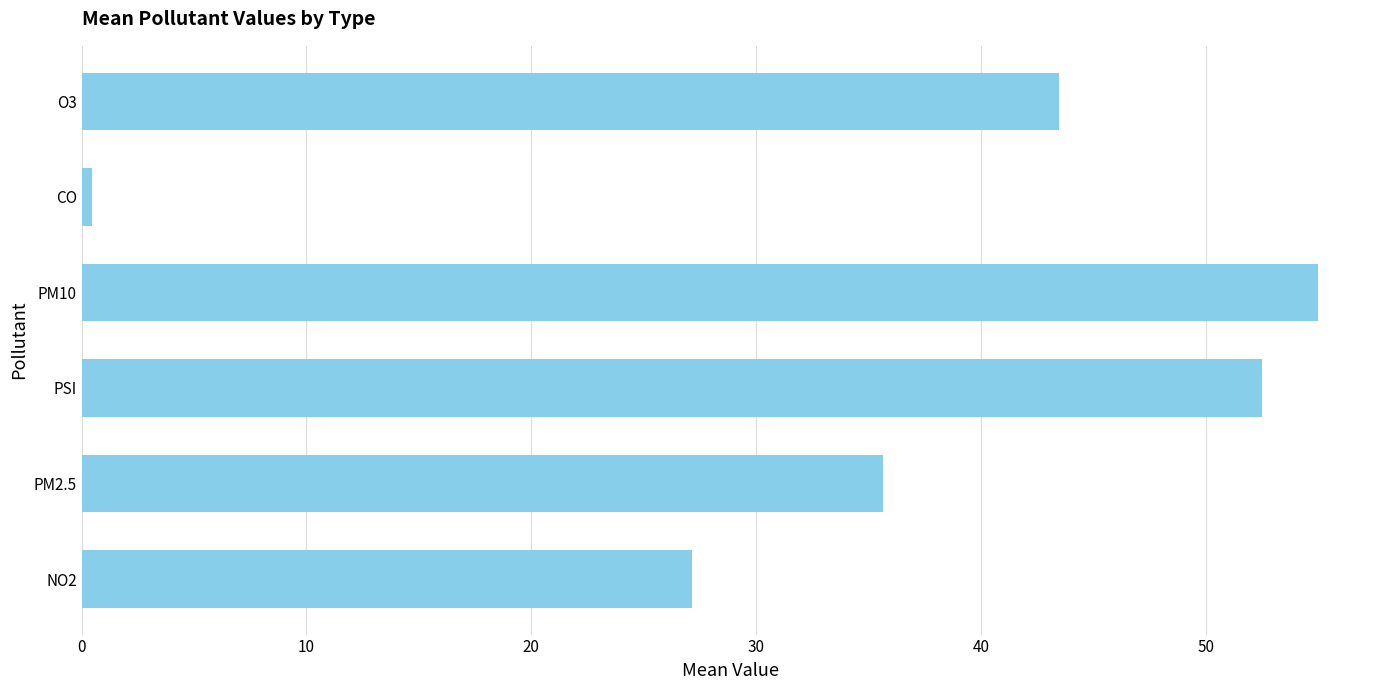

Are the bars grouped side by side (vs. stacked)?

No